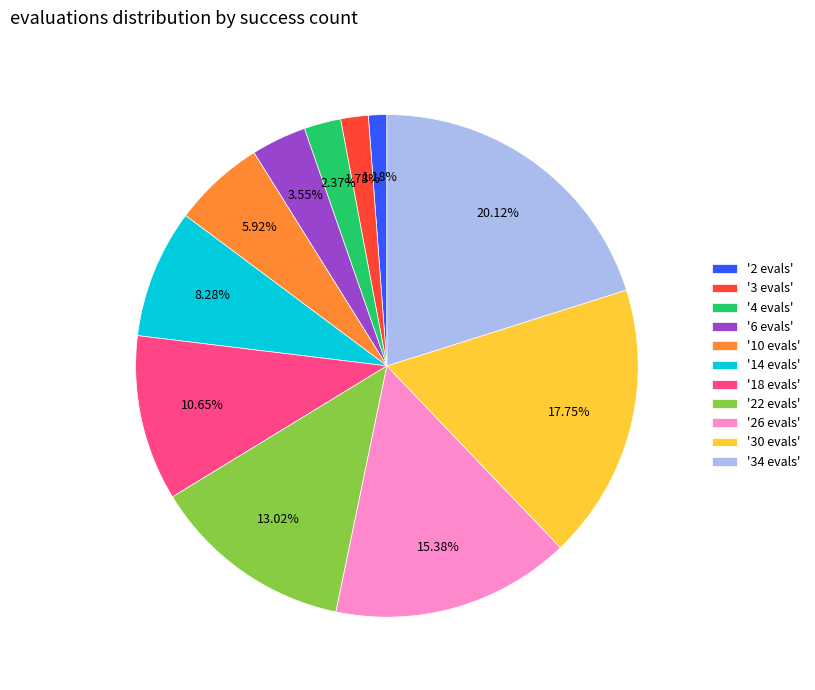

Which has a higher value, '2 evals' or '4 evals'?

'4 evals'